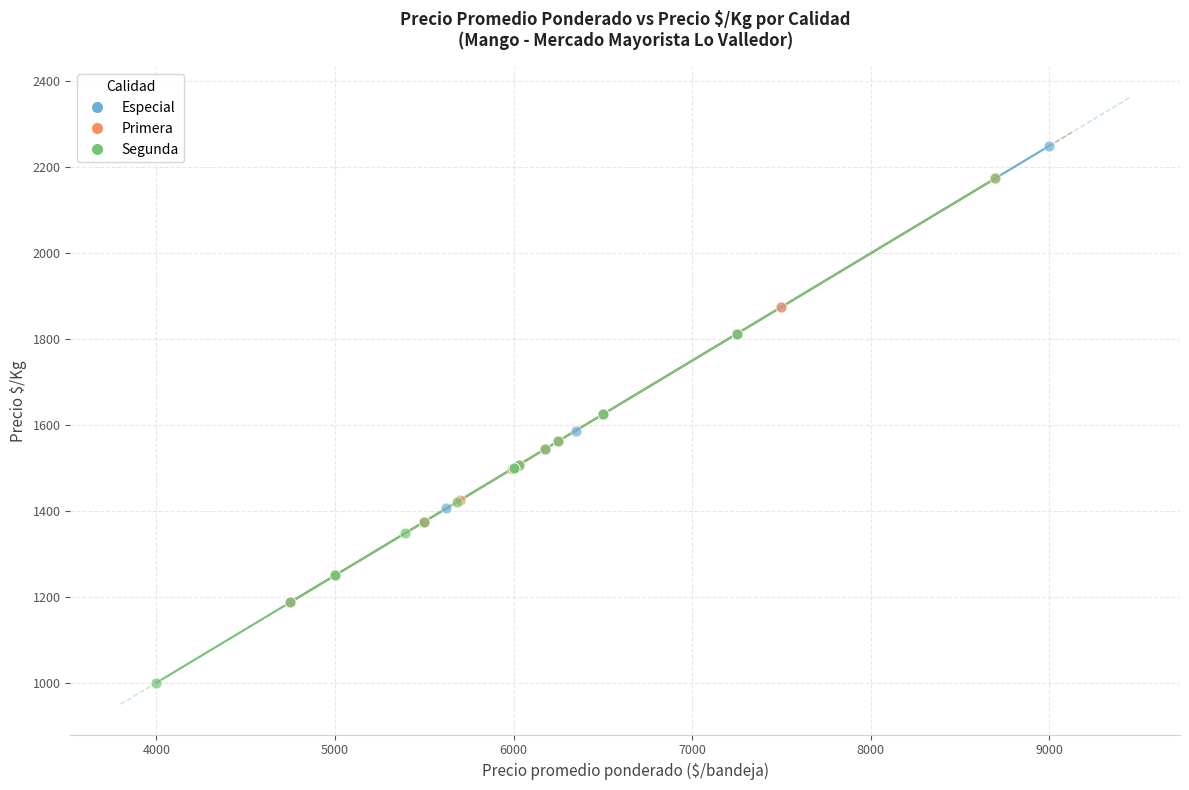

Which series contains the highest Y value?

Especial